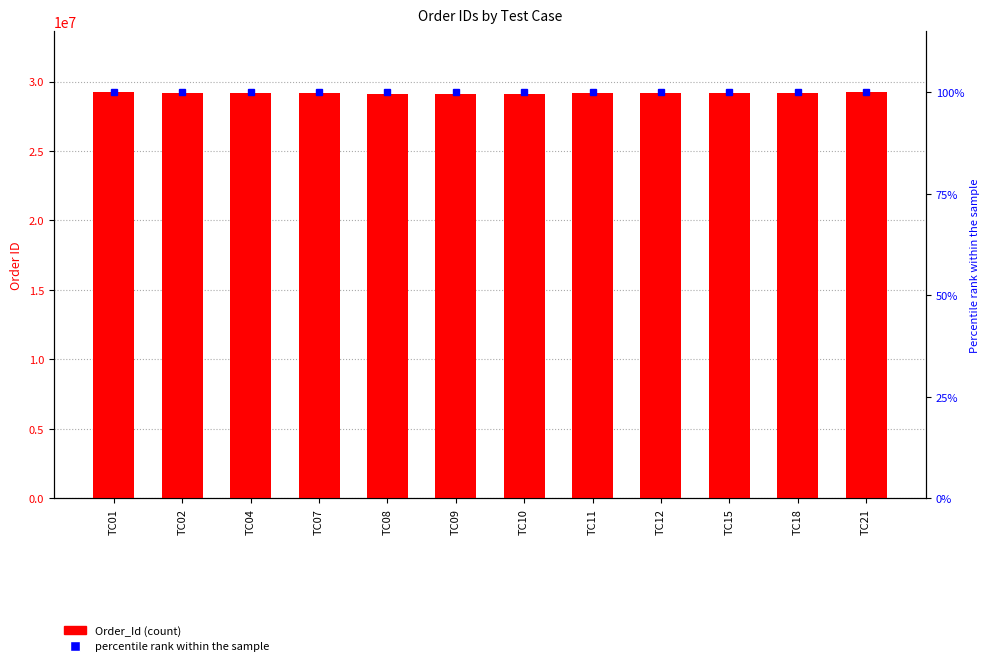

What is the value of the 10th bar from the left?

29157223